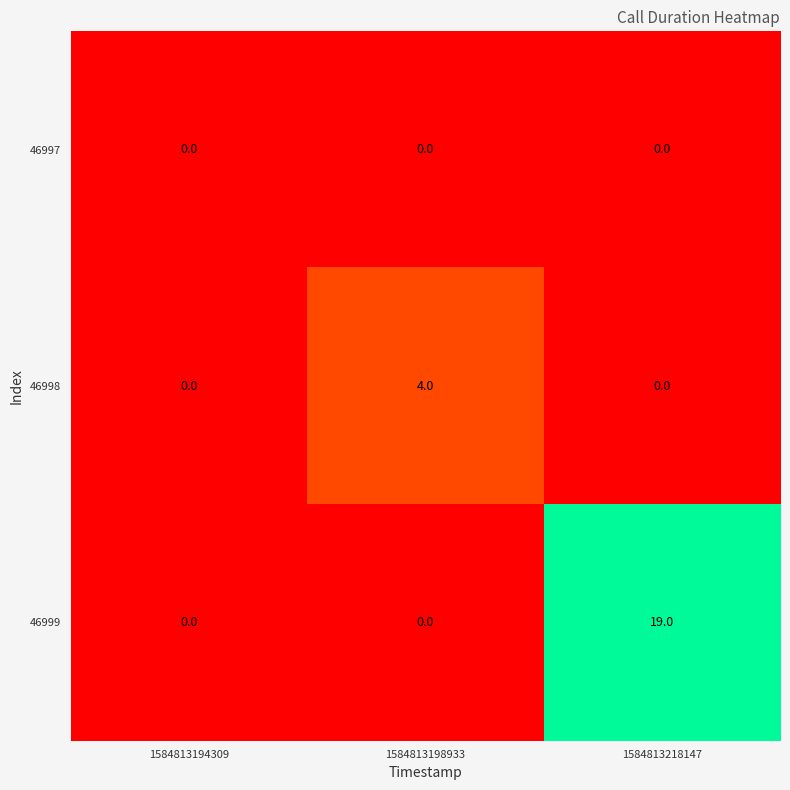

What is the sum of all 46999 values?

19